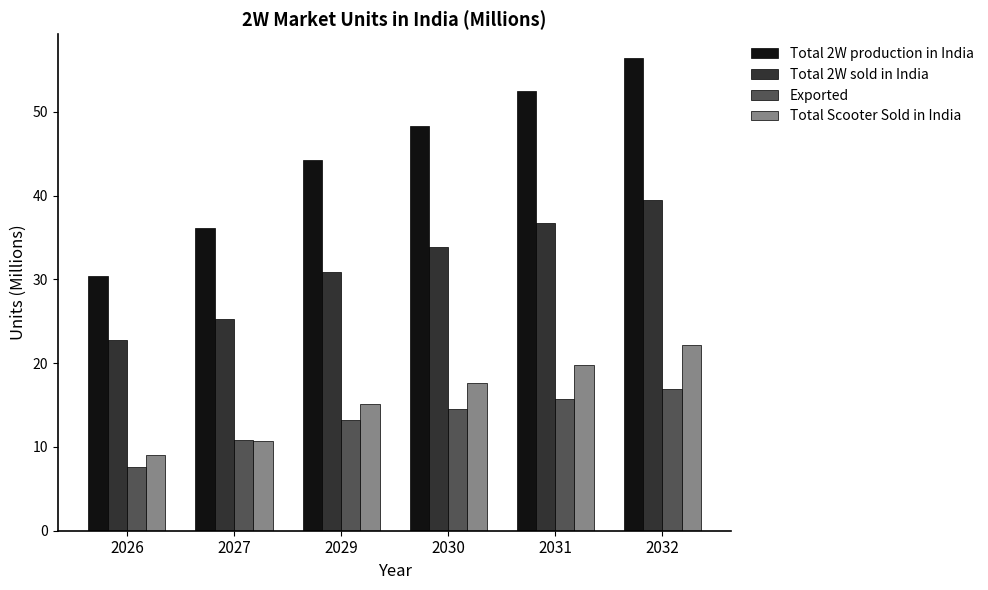

What is the sum of the Total 2W production in India values at 2026 and 2029?

74.6